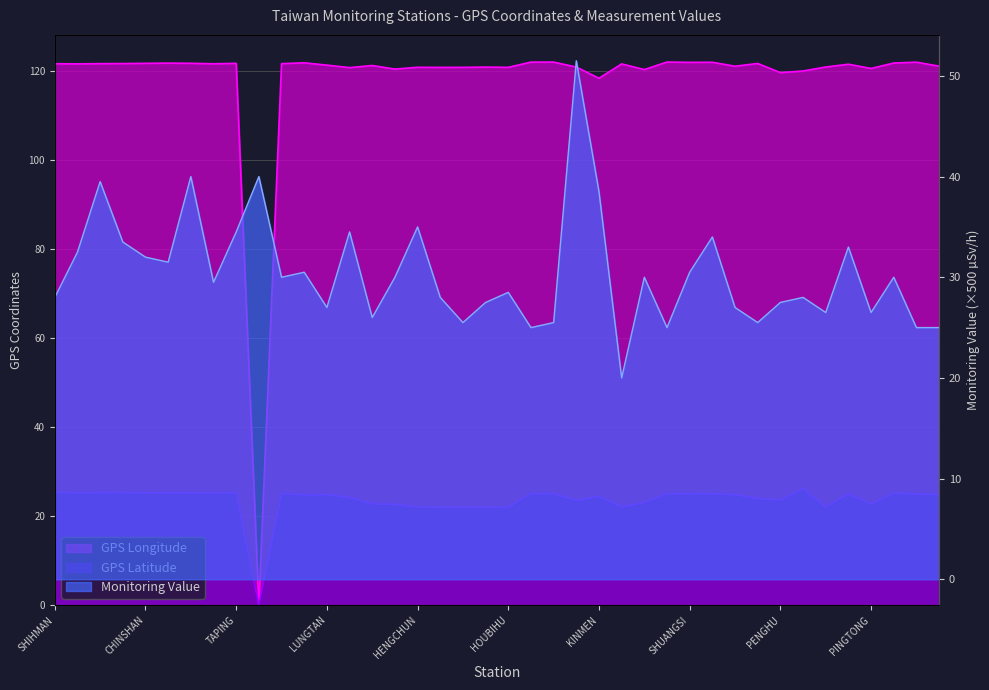

At which label is GPS Longitude closest to 60?

KINMEN